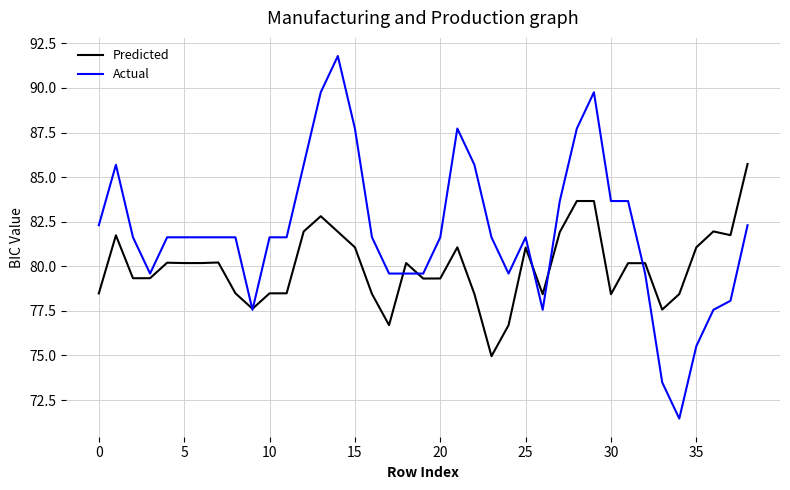

What is the smallest value displayed?

71.5